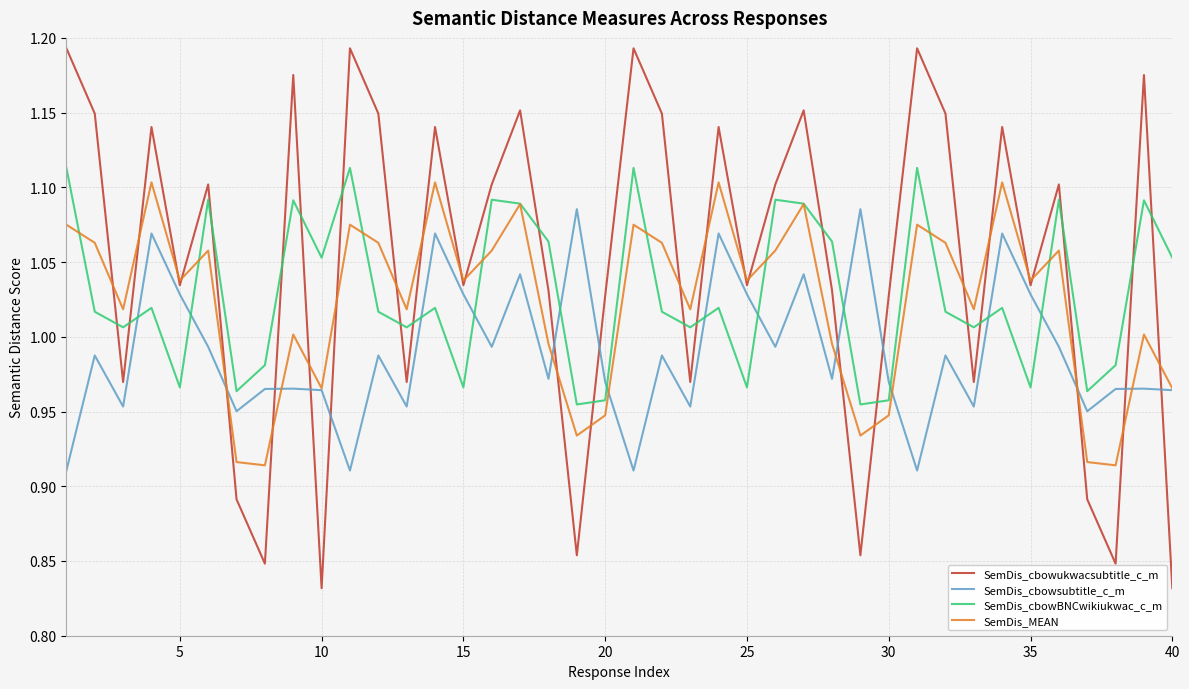

How many times do SemDis_cbowBNCwikiukwac_c_m and SemDis_cbowukwacsubtitle_c_m cross each other?

19